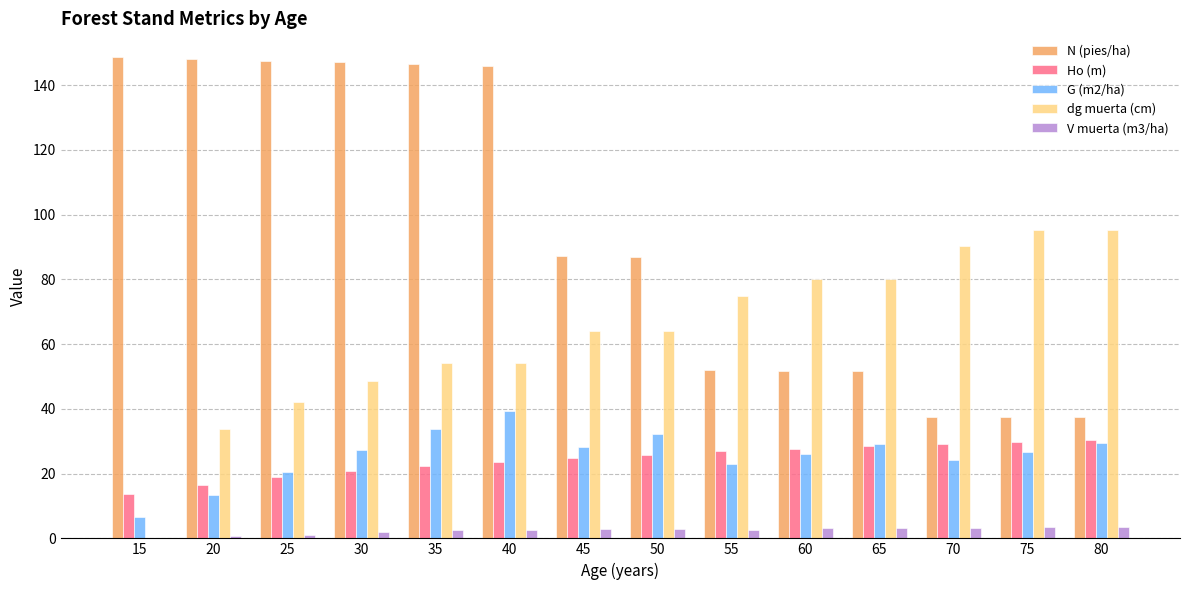

What is the sum of the G (m2/ha) values at 75 and 15?

33.3